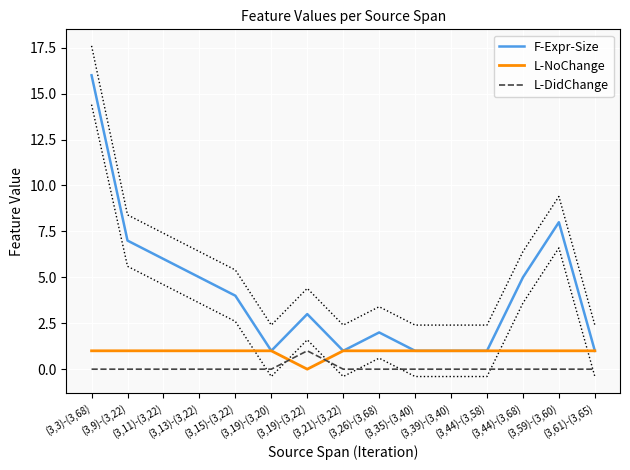

True or false: L-NoChange and F-Expr-Size intersect in this chart.

False